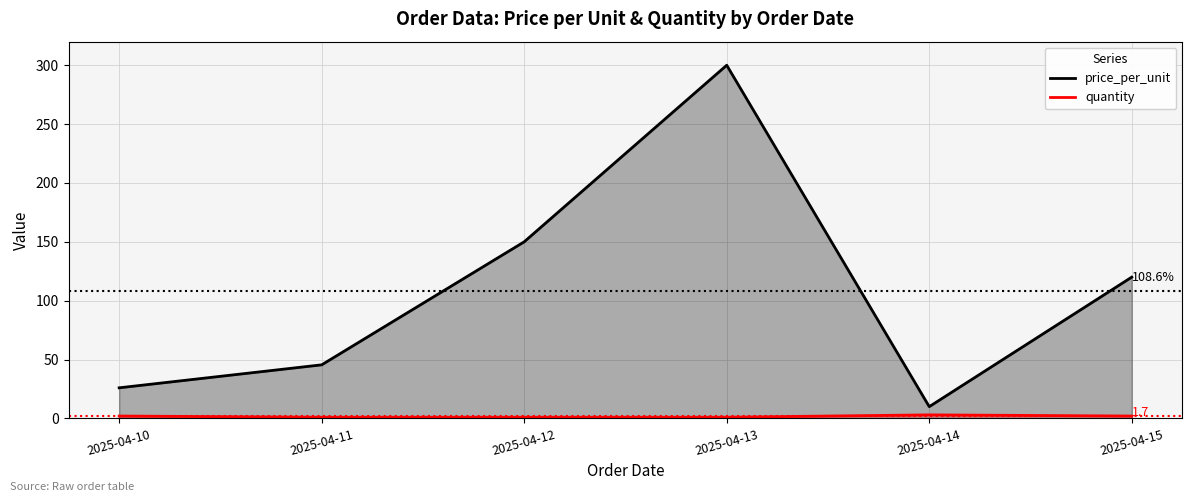

List the series in order of their overall mean, lowest first.

quantity, price_per_unit